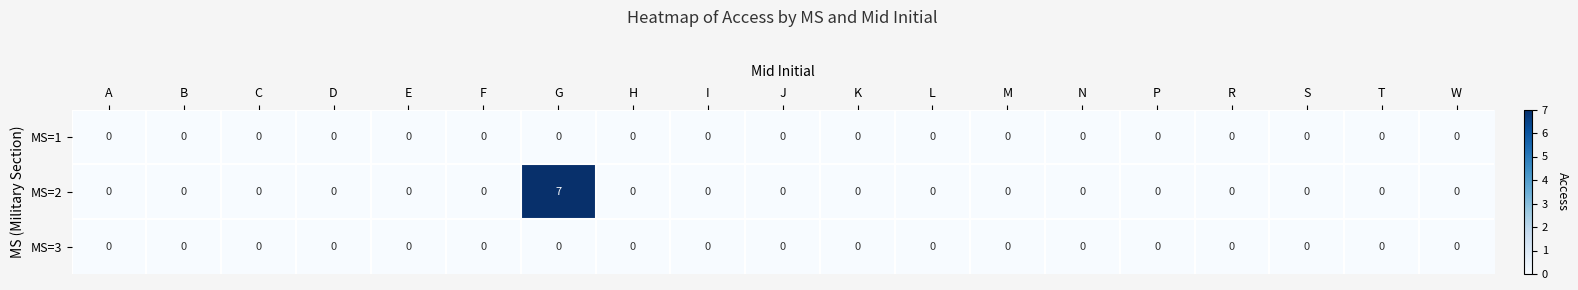

What is the maximum value shown in the chart?

7